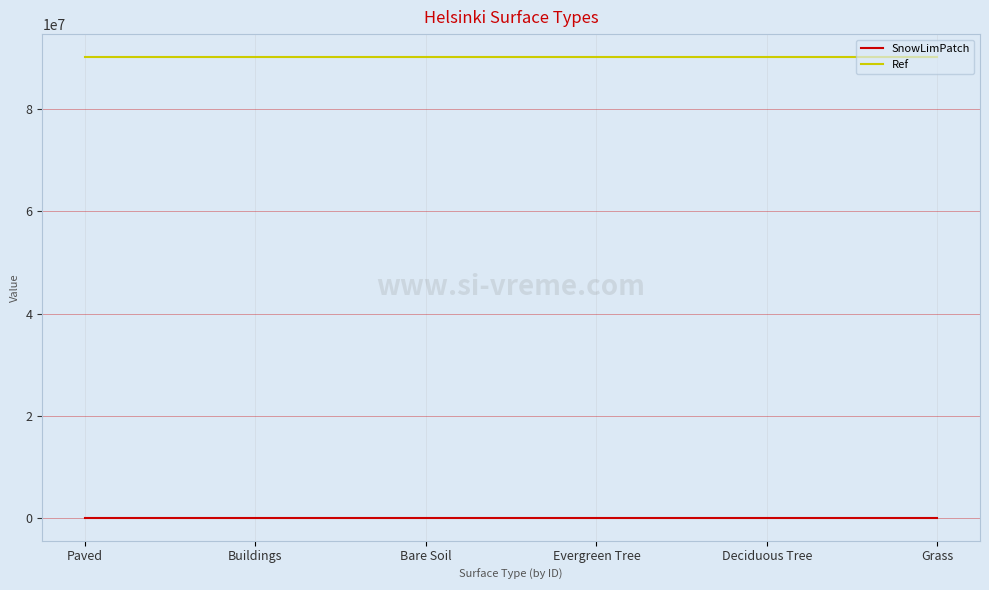

Is it true that Ref equals 90240015 at Grass?

True